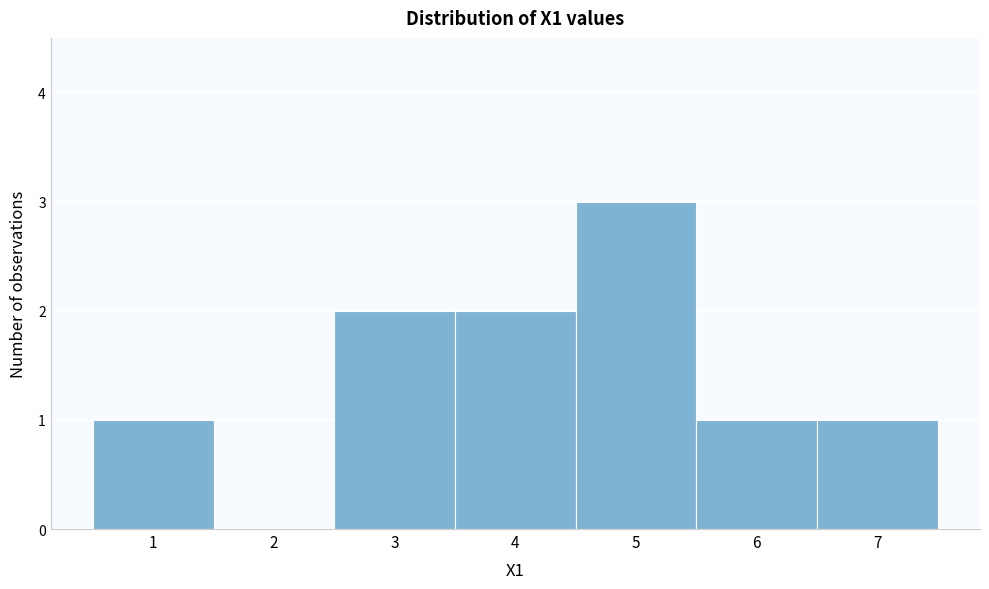

Reading left to right, transcribe this chart: for each bar, give the range it covers on the x-axis and its height. The values are not printed on the chart, so give them approximately, as read against the axis.

0.5 to 1.5: 1
1.5 to 2.5: 0
2.5 to 3.5: 2
3.5 to 4.5: 2
4.5 to 5.5: 3
5.5 to 6.5: 1
6.5 to 7.5: 1